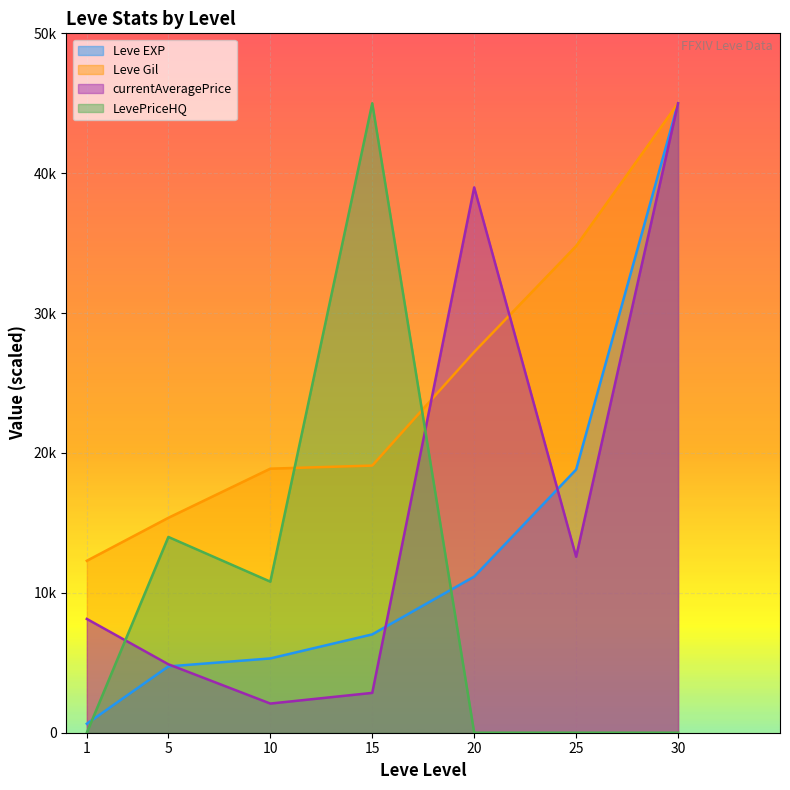

What is the minimum value for currentAveragePrice?

2084.8